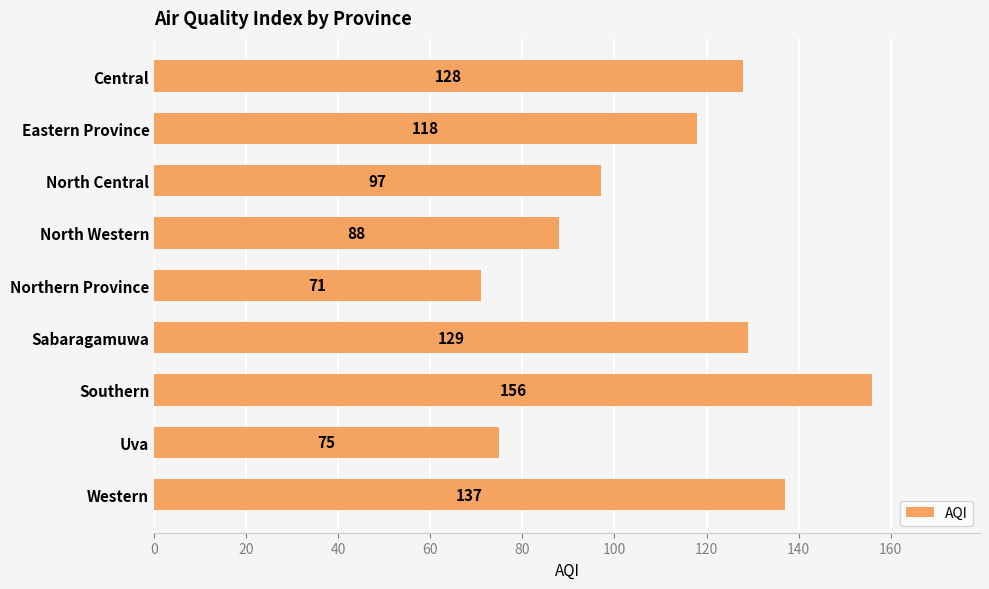

What is the difference between the maximum and second lowest values?

81